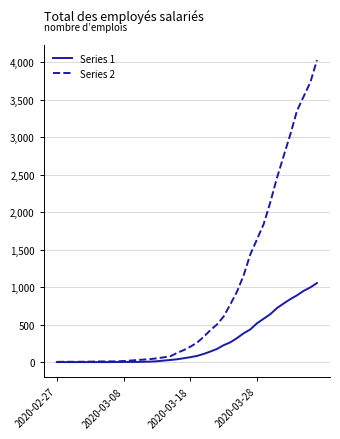

Which series has the largest total across all categories?

Series 2